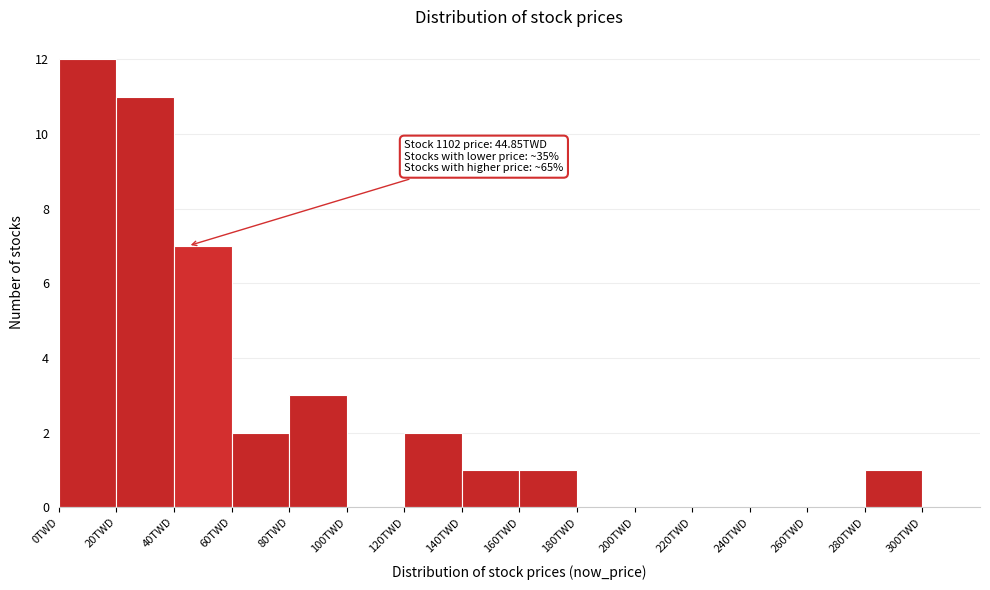

Over which range of the x-axis is the bar tallest?

0 to 20